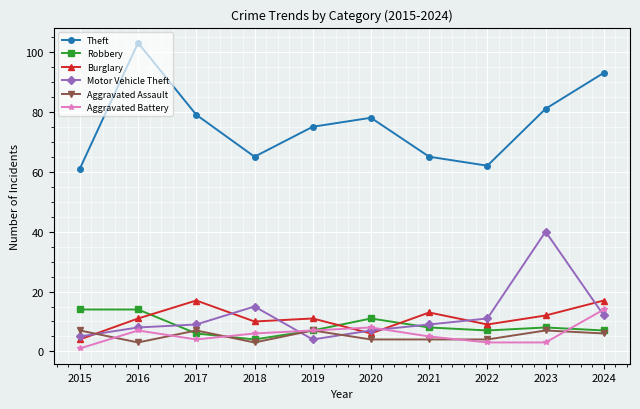

Does the chart have visible grid lines?

Yes